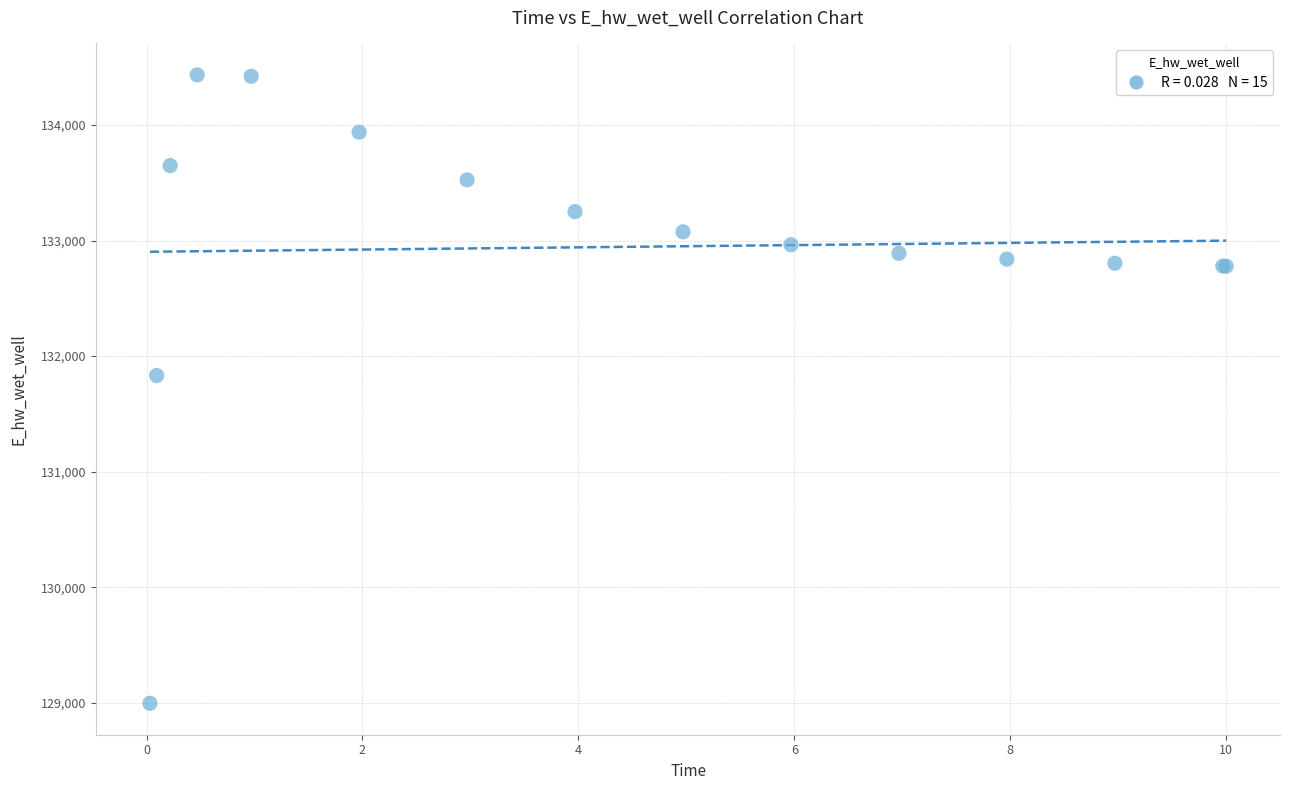

What Y value in the scatter plot is closest to 131715?

131832.8